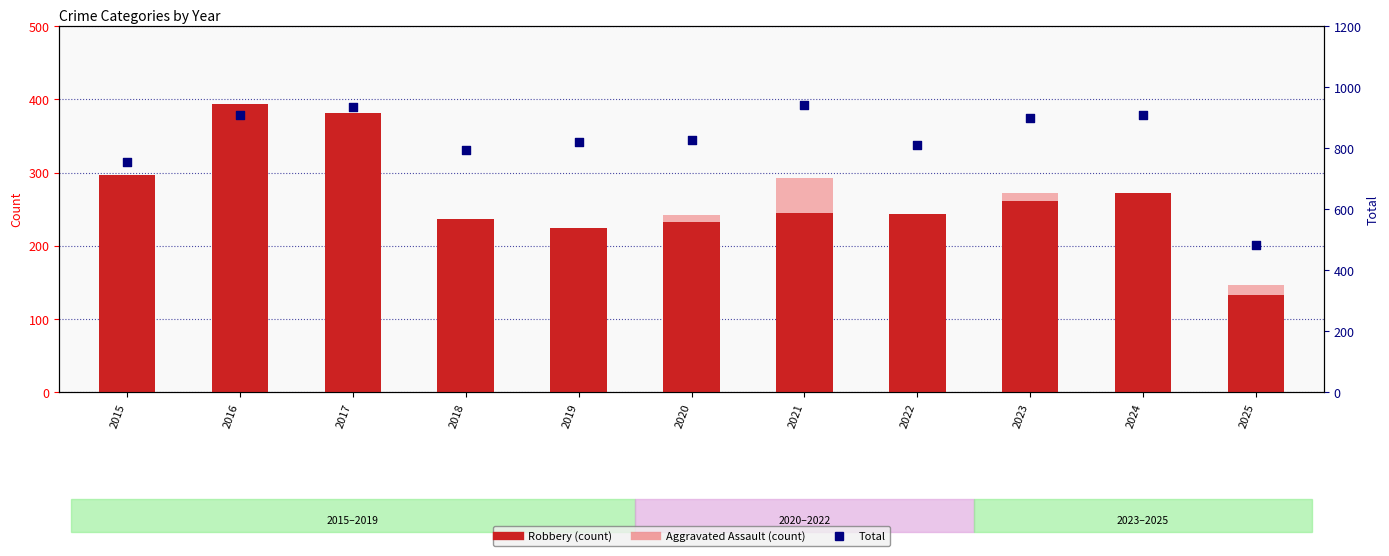

Which series has the widest spread of Y values?

Total